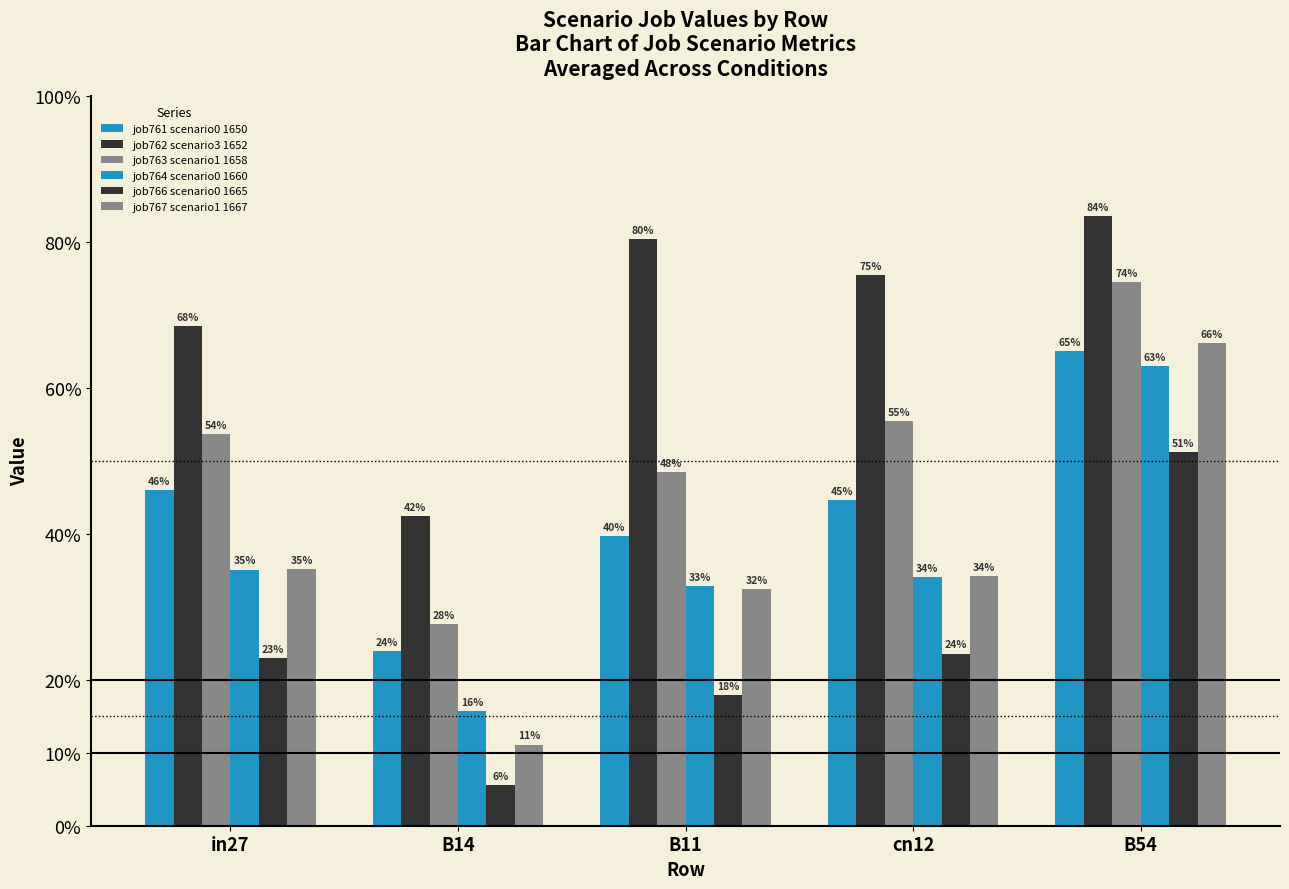

Reading left to right, list all the values displayed in this chart.

job761 scenario0 1650: 0.5	0.2	0.4	0.4	0.6
job762 scenario3 1652: 0.7	0.4	0.8	0.8	0.8
job763 scenario1 1658: 0.5	0.3	0.5	0.6	0.7
job764 scenario0 1660: 0.4	0.2	0.3	0.3	0.6
job766 scenario0 1665: 0.2	0.1	0.2	0.2	0.5
job767 scenario1 1667: 0.4	0.1	0.3	0.3	0.7